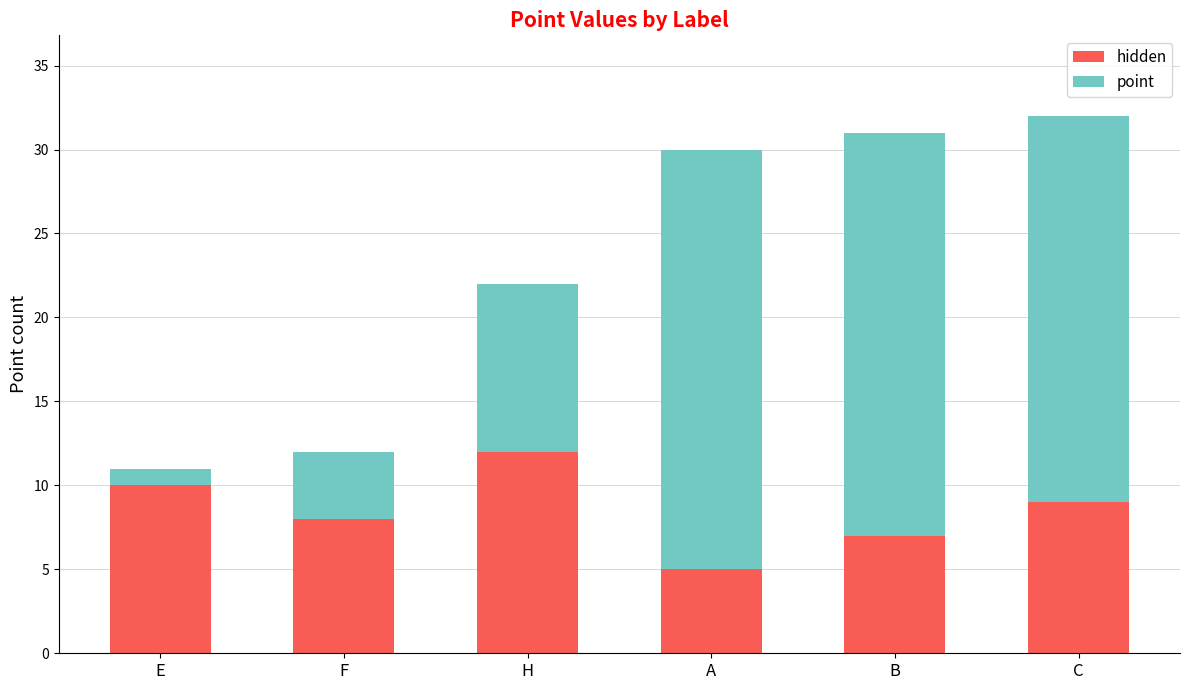

Count the number of categories in the chart.

6